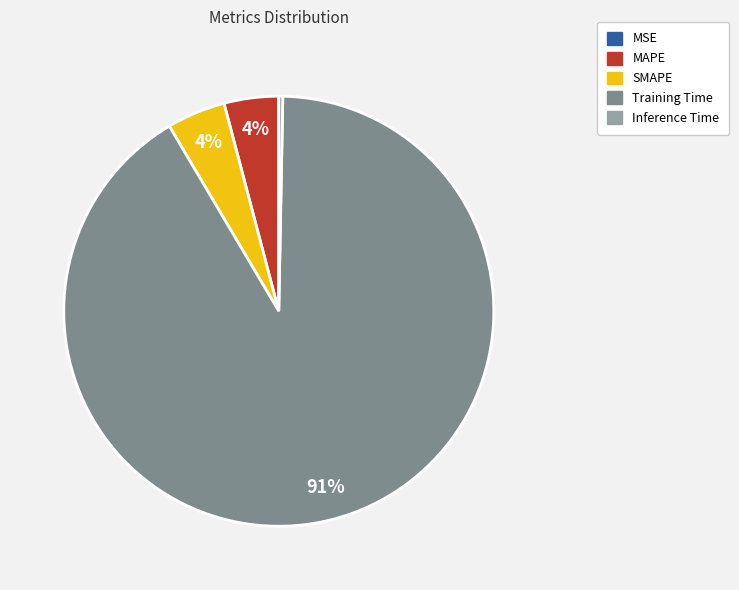

Combined, do Training Time and Inference Time account for over 50%?

Yes